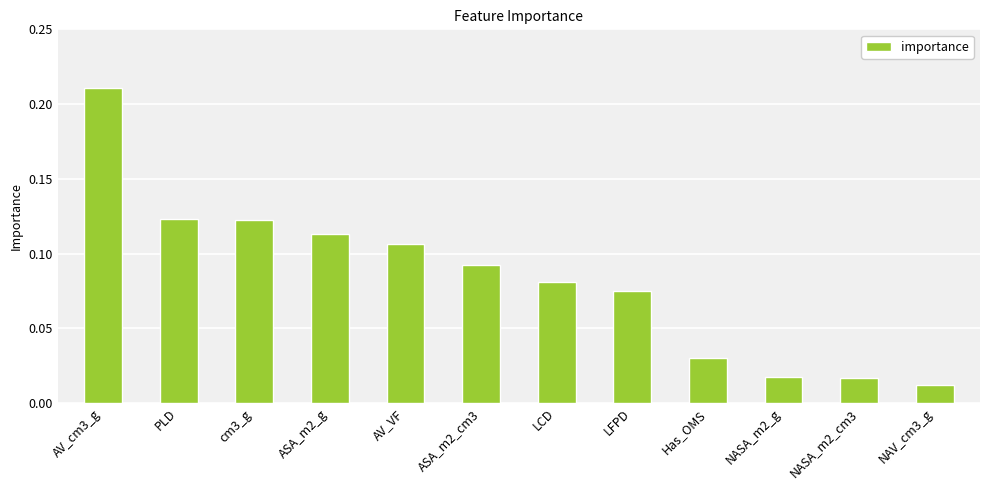

Which category has the lowest value across all series?

NAV_cm3_g